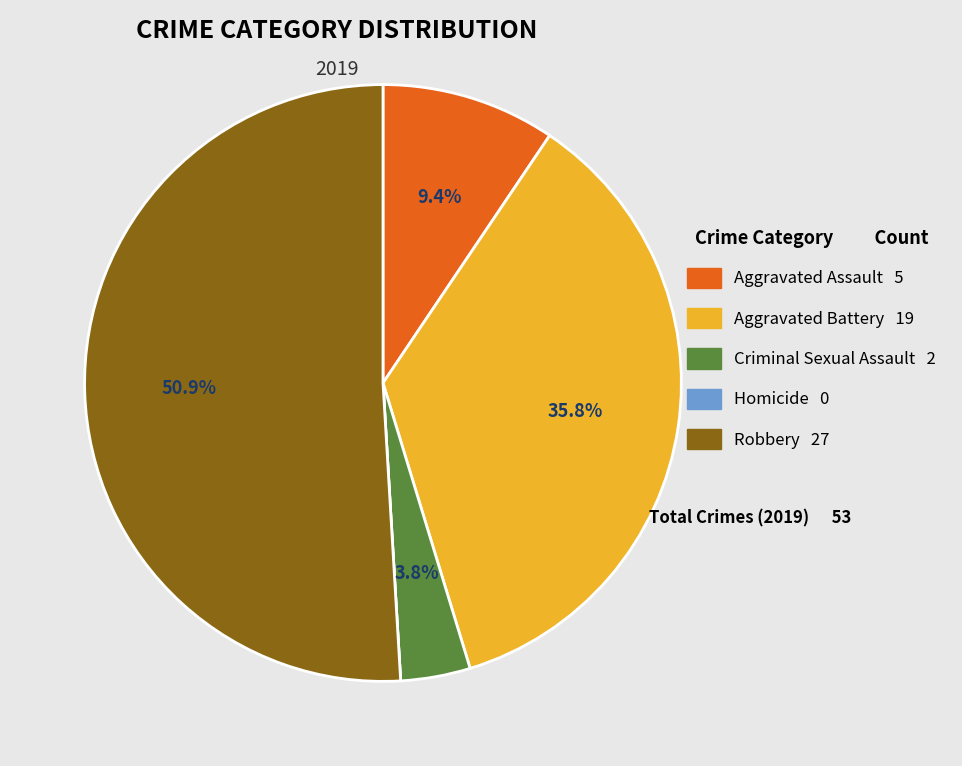

Is the sum of Aggravated Battery 19 and Criminal Sexual Assault 2 greater than half?

No